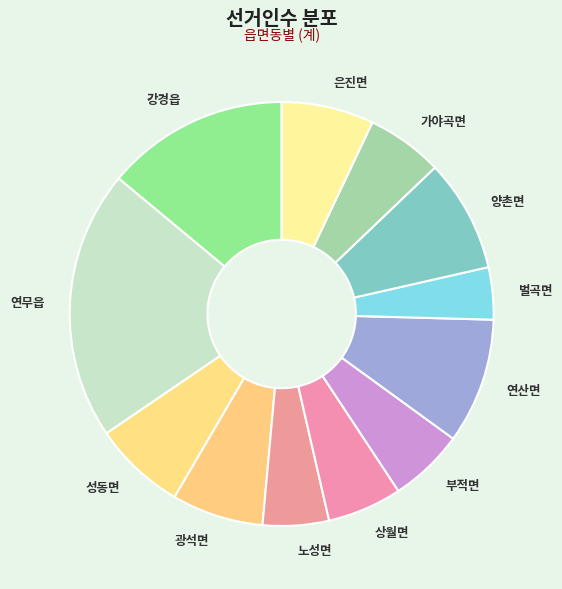

Does 강경읍 account for over 50% of the chart?

No